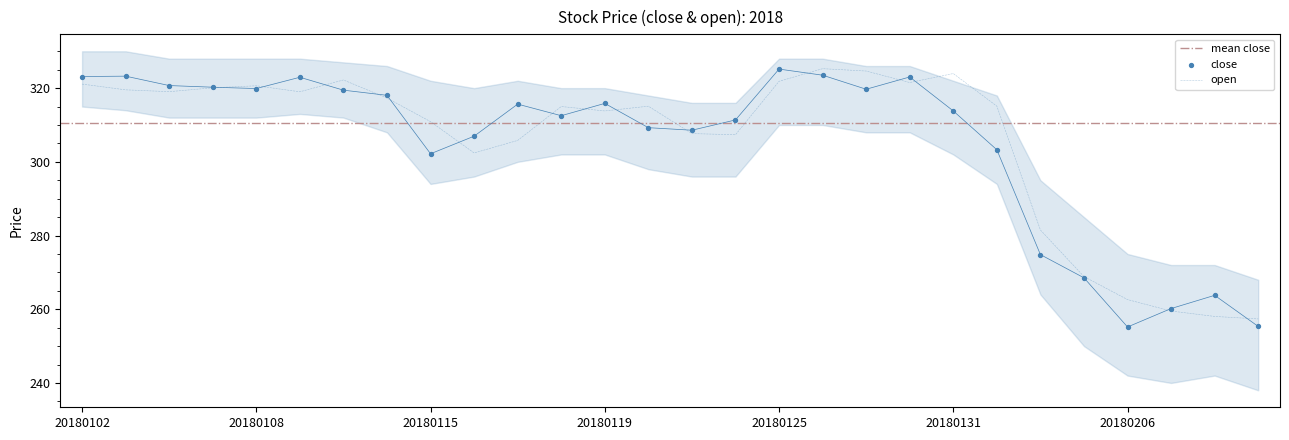

Which series has the largest Y range (max minus min)?

close